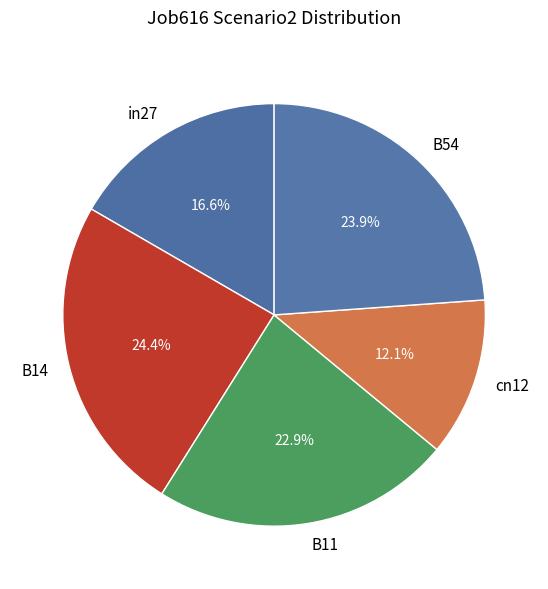

Which category has the smallest portion of the pie?

cn12